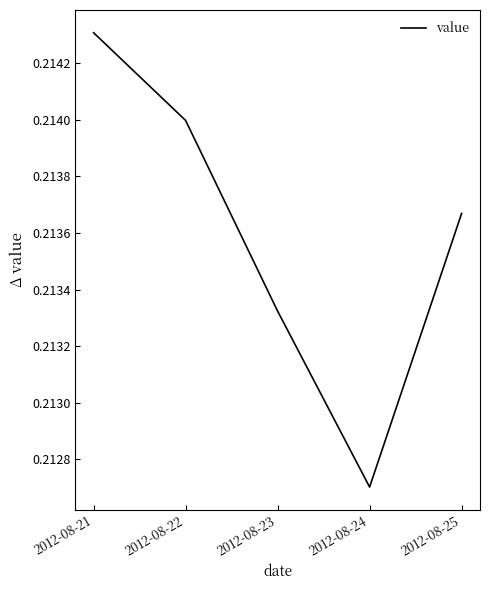

The chart shows a value of 0.3 at 2012-08-24. True or false?

False